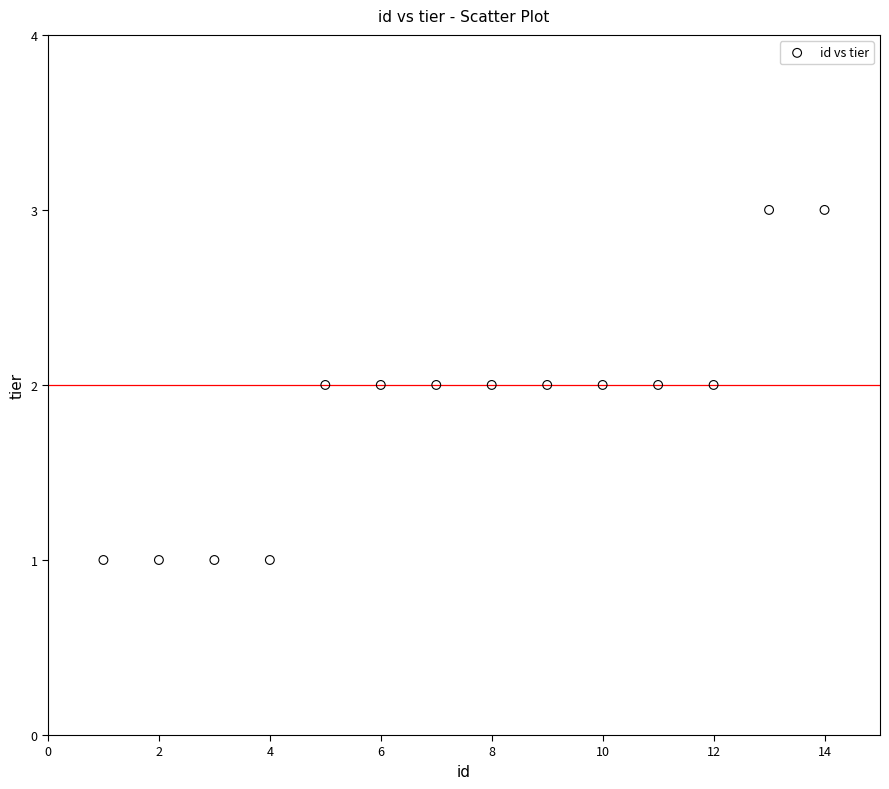

How many data points are displayed?

14